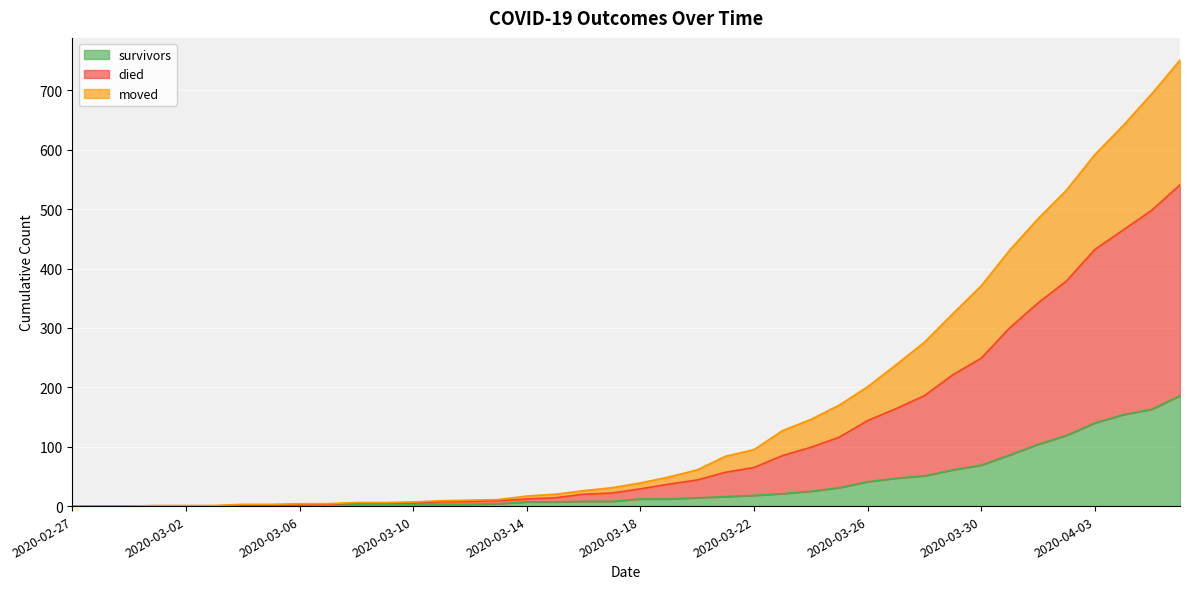

What is the maximum value for survivors?

186